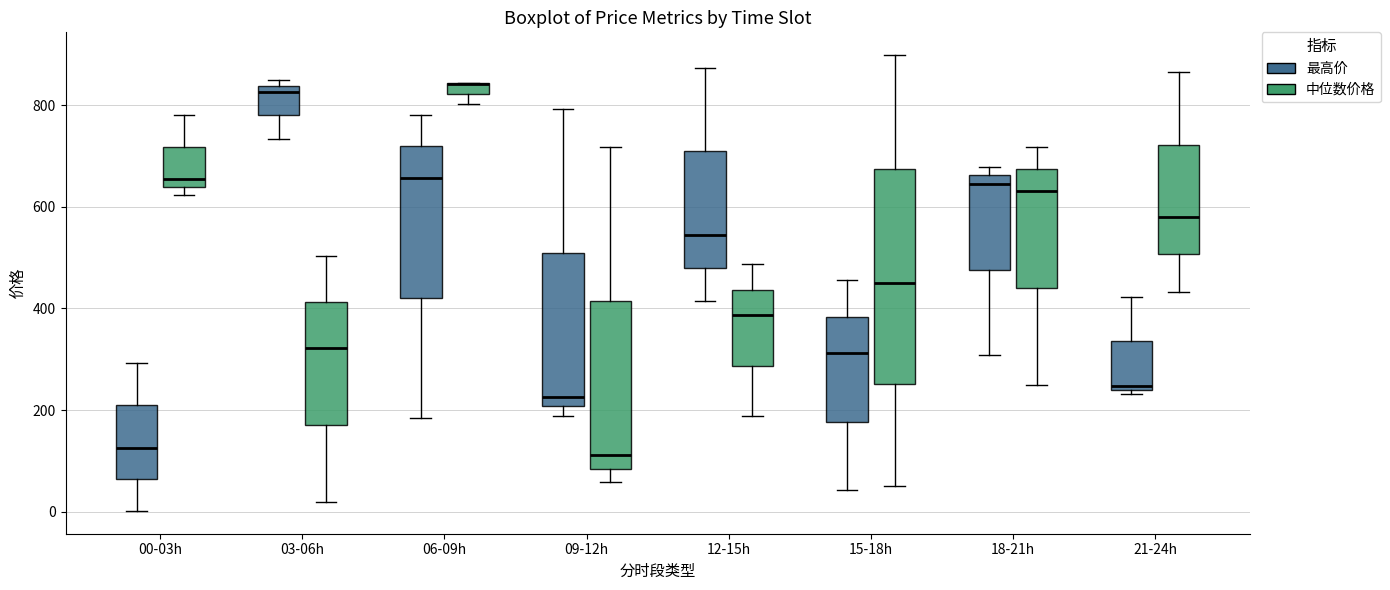

Which box is the tallest, from its lower edge to its upper edge?

15-18h (中位数价格)